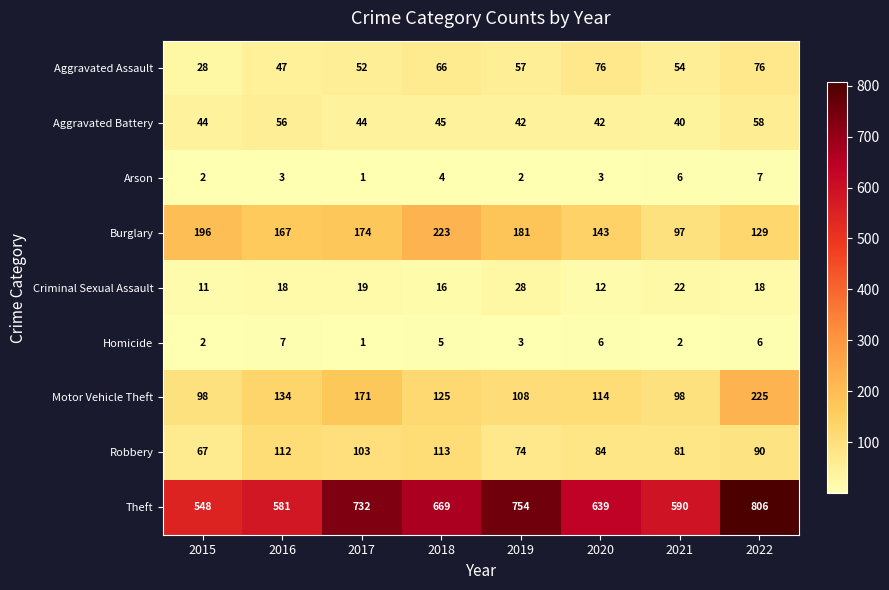

What is the sum of all Robbery values?

724